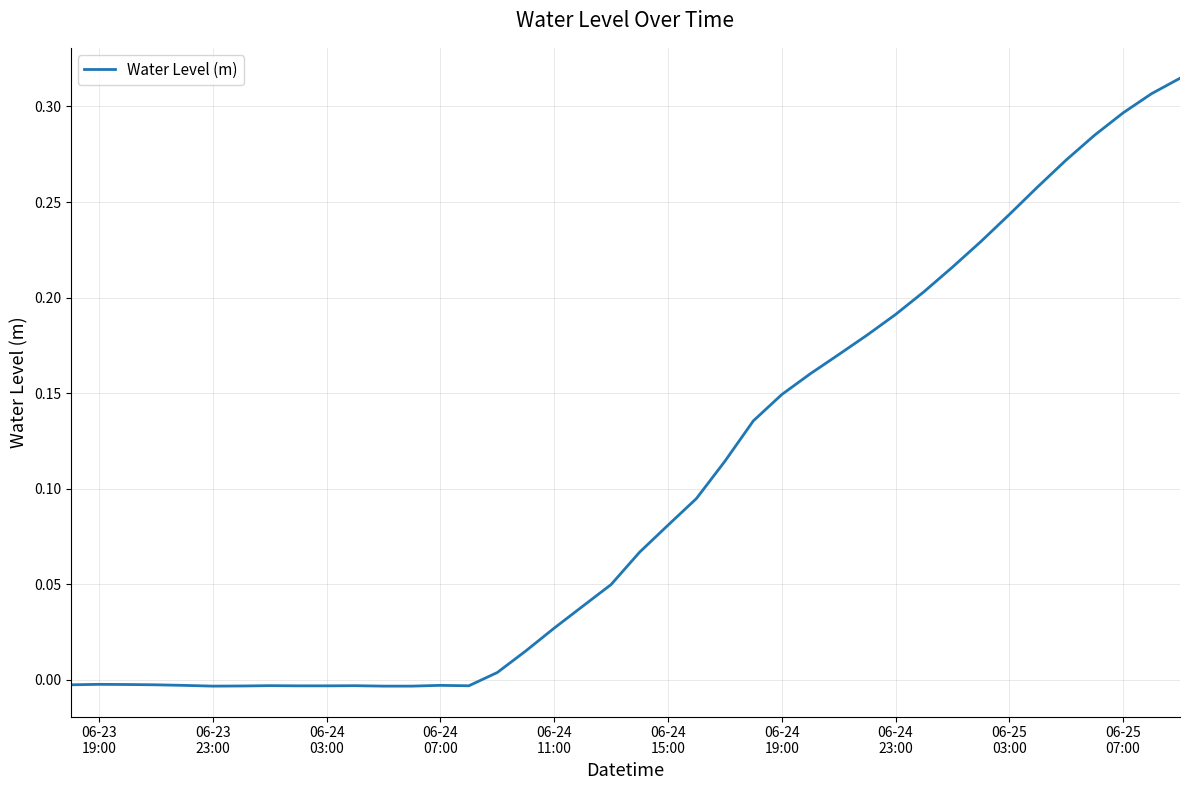

How many lines are shown in the chart?

1